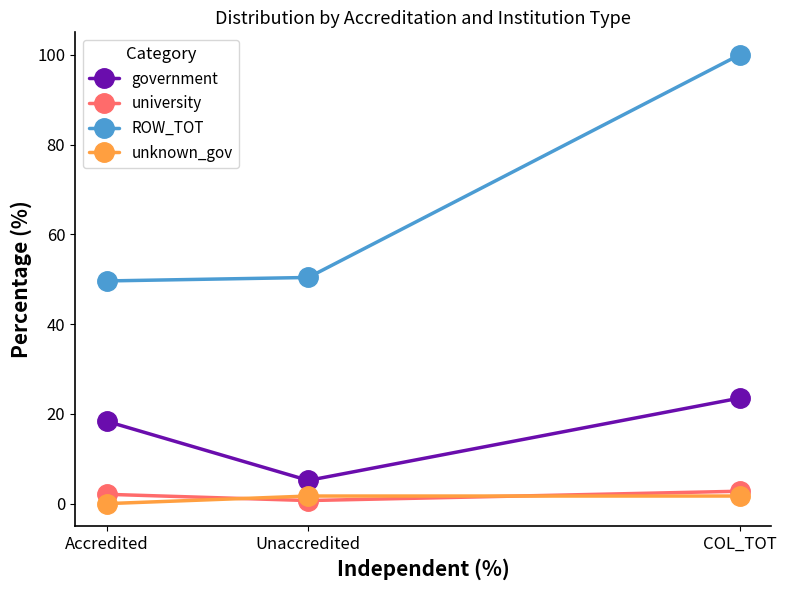

What is the maximum value shown in the chart?

100.0